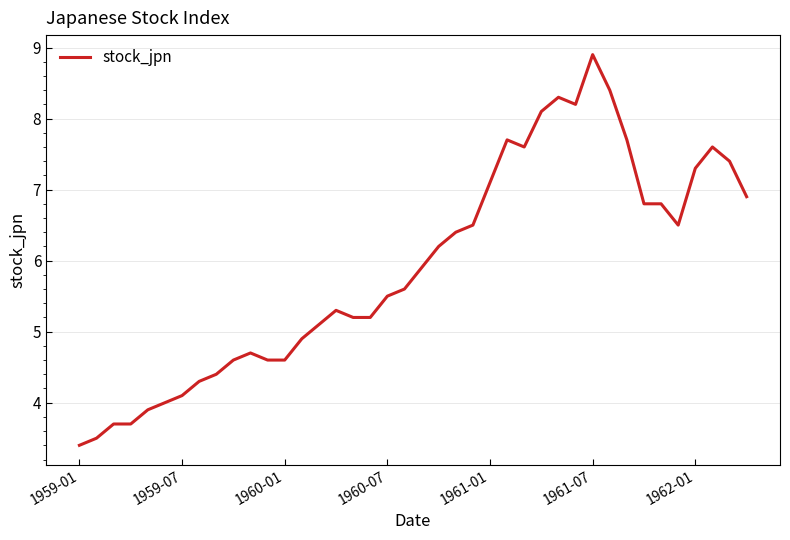

What is the difference between the second highest and minimum values?

5.0